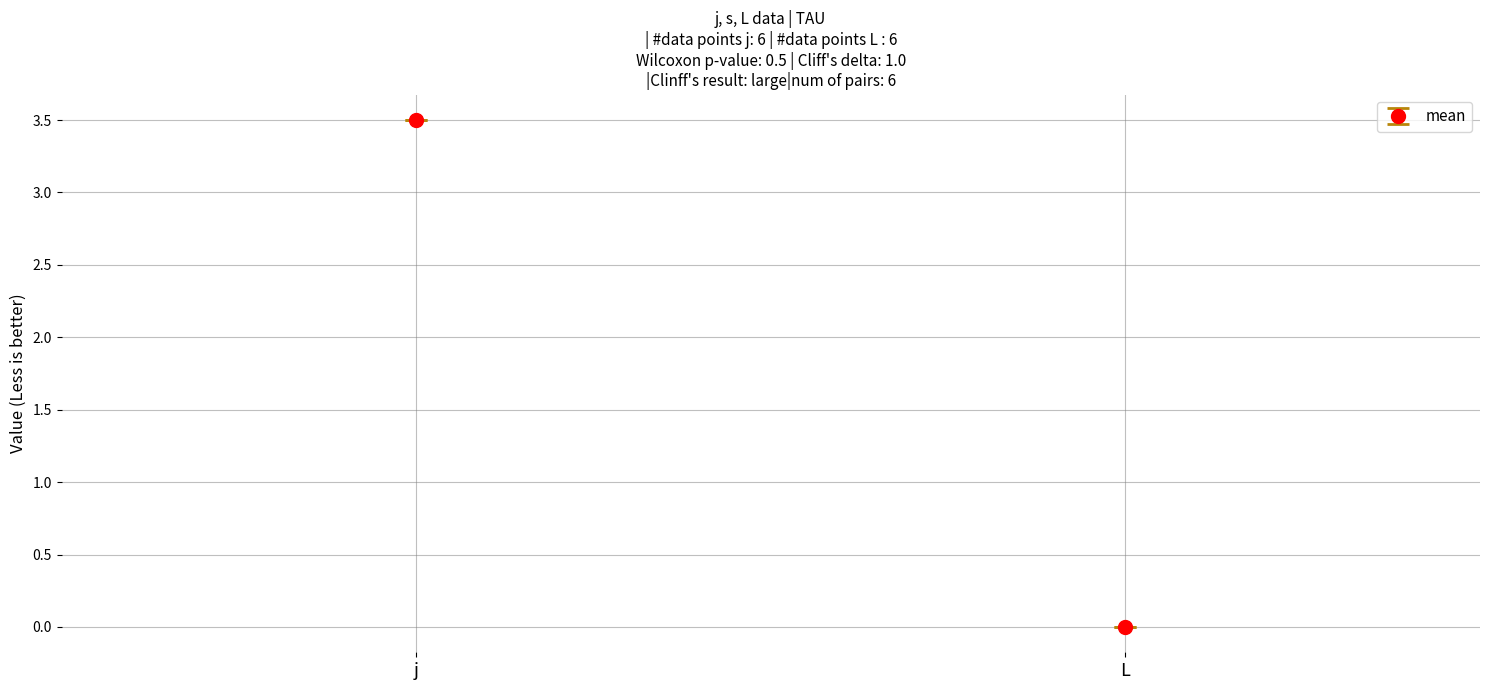

Which series has the widest spread of values?

j